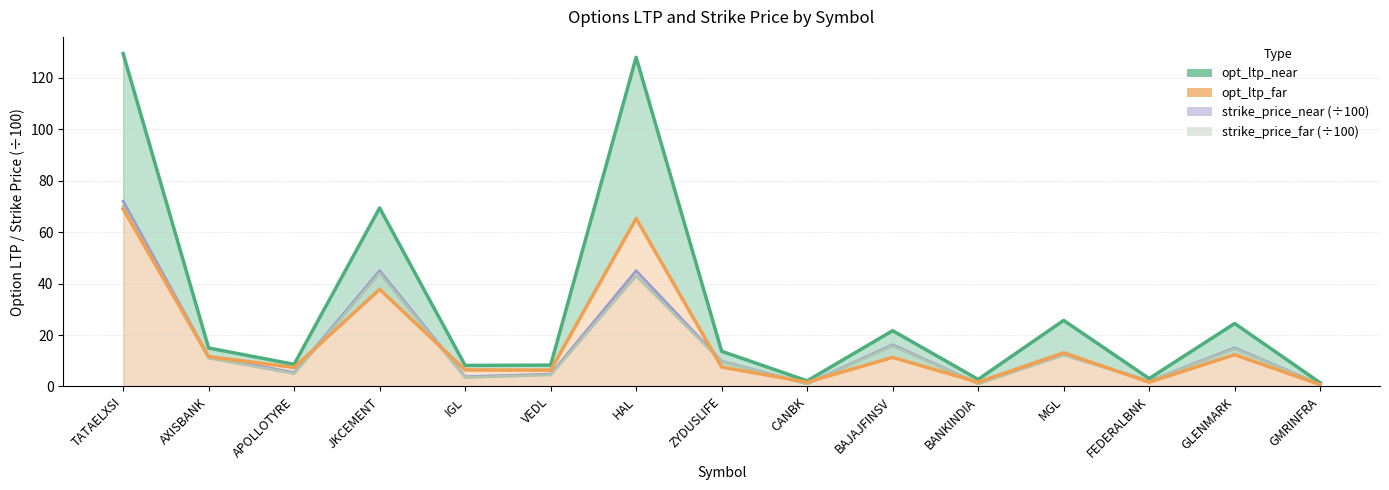

What is the difference between the highest and lowest values at FEDERALBNK?

1.4